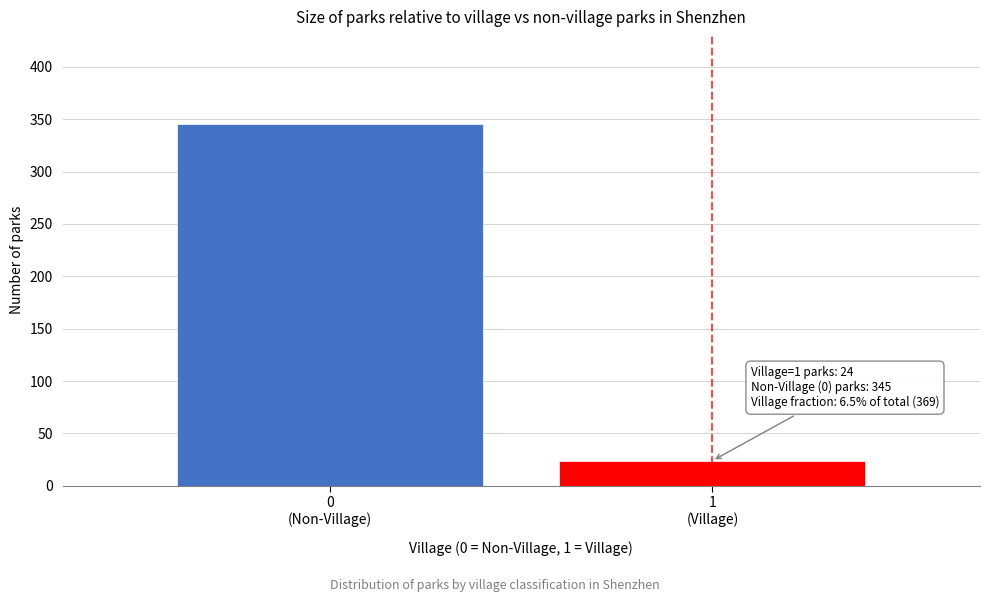

Reading left to right, what are all the values shown in this chart?

345	24